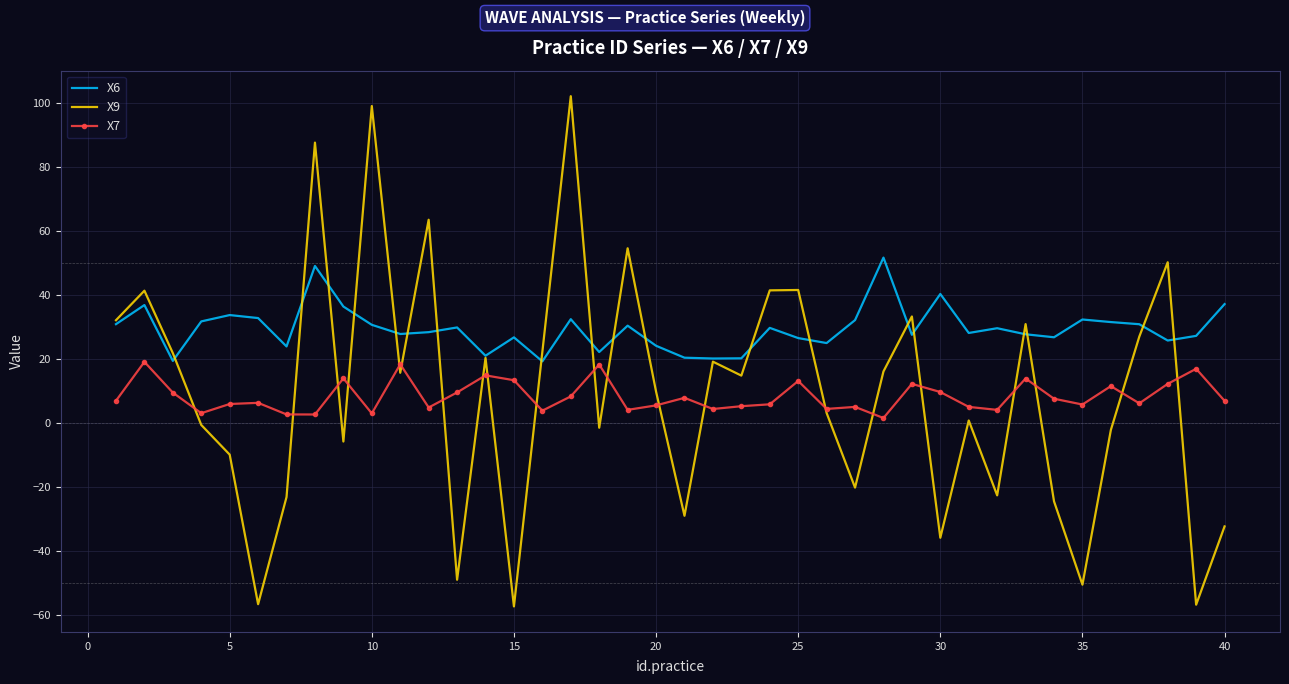

True or false: X6 and X7 cross at least once.

False